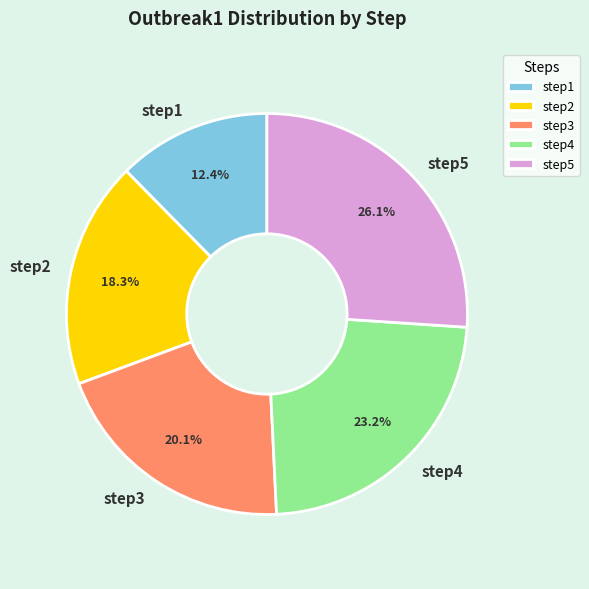

To the nearest percent, what portion does step3 represent?

20%